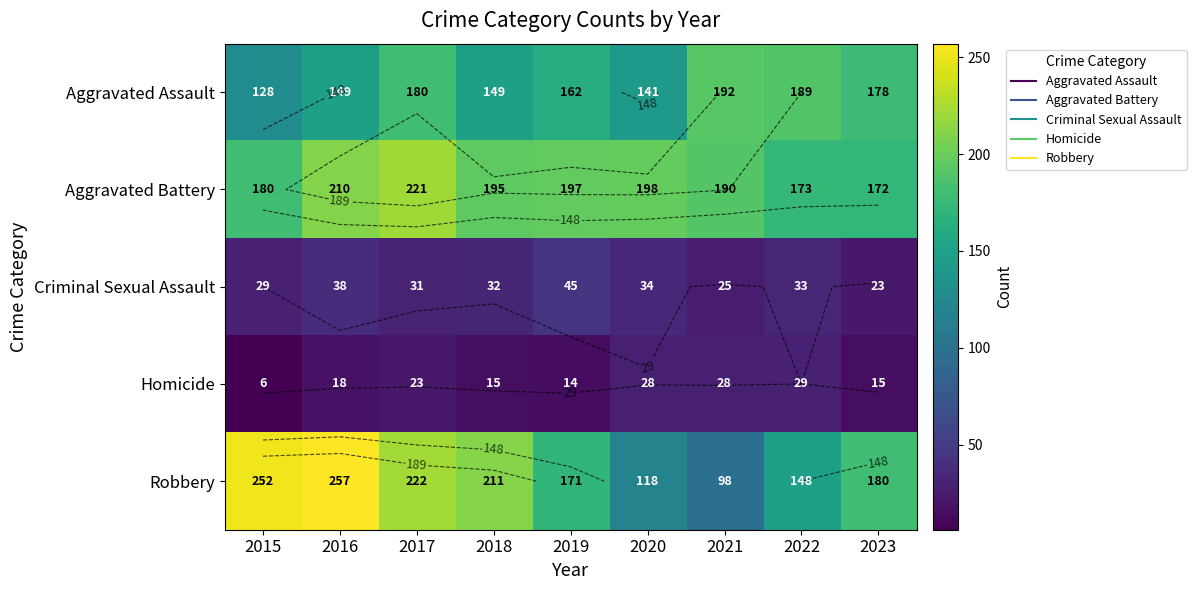

The value of Robbery at 2019 is 288. True or false?

False